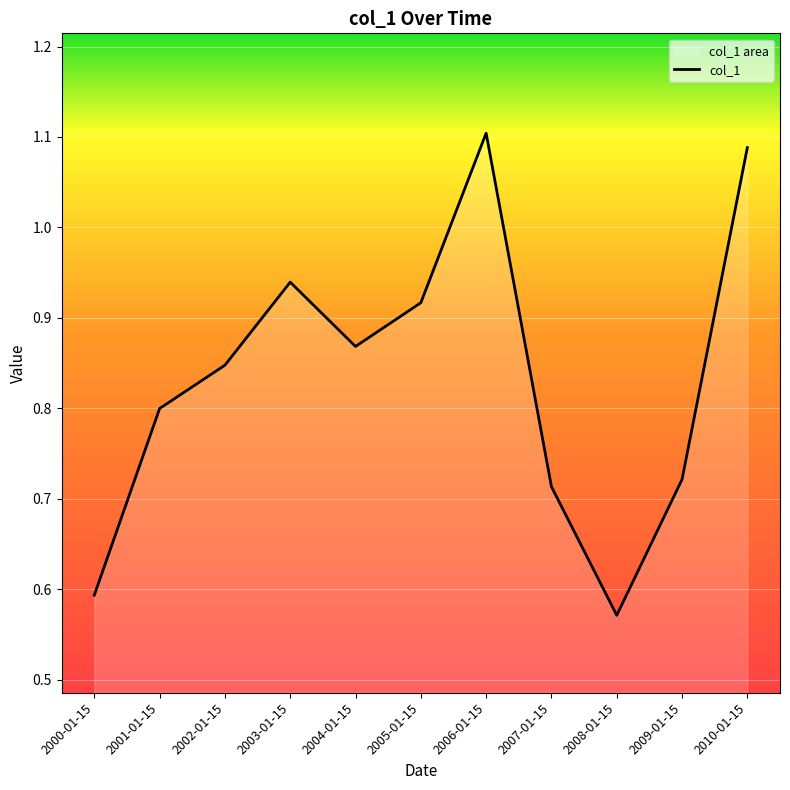

How many lines are shown in the chart?

1